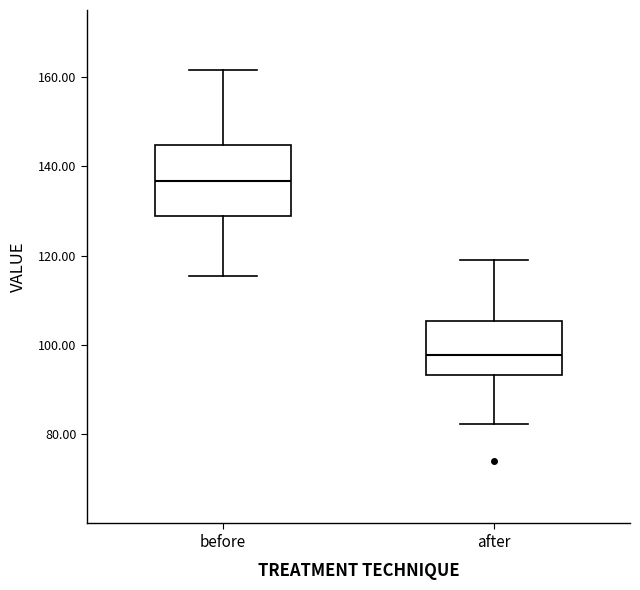

Where does the median line of the box for before sit on the y-axis? The values are not printed on the chart, so give them approximately, as read against the axis.

136